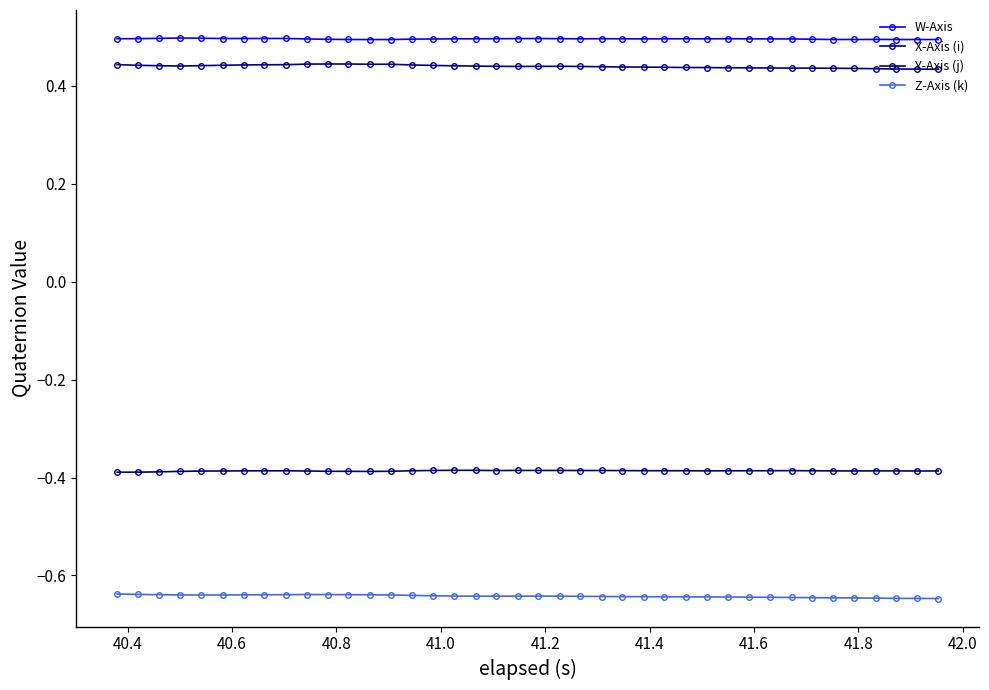

How many lines are shown in the chart?

4